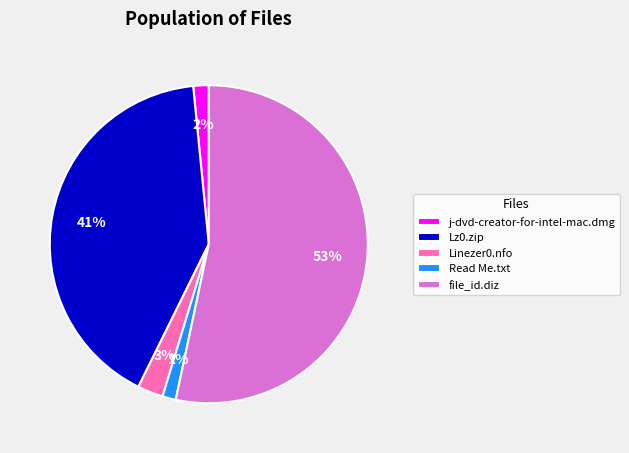

How many segments does this pie chart have?

5